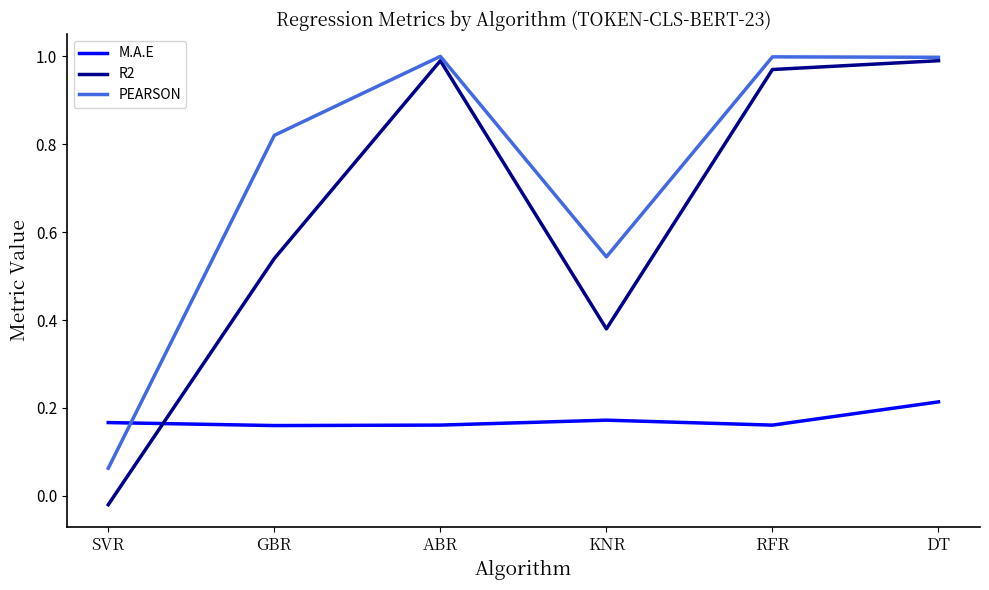

Which series has the largest range (max minus min)?

R2